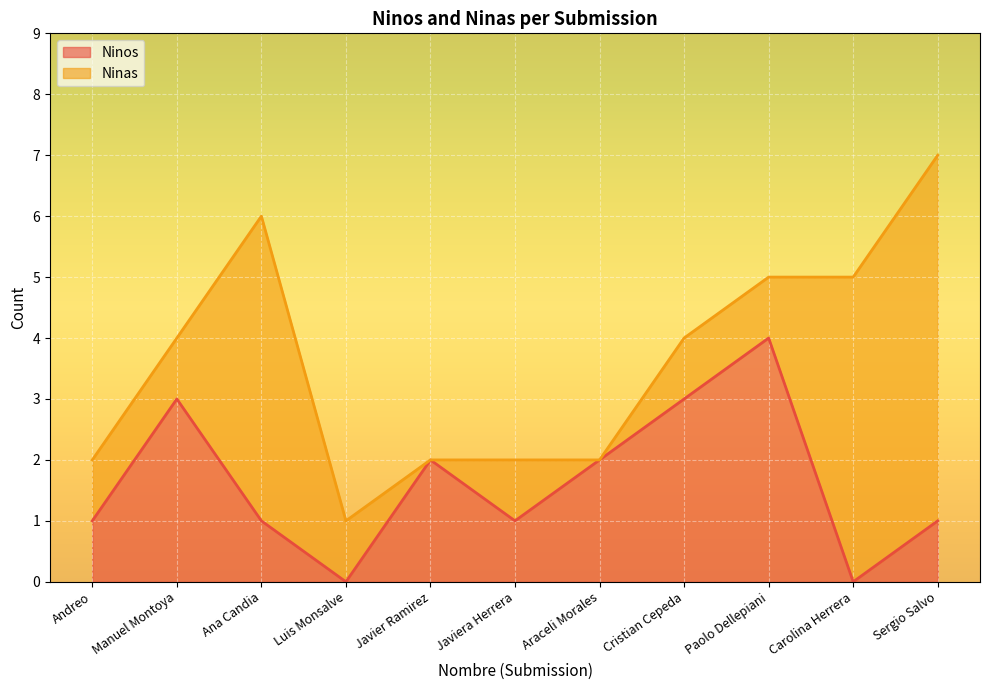

What is the total value across all series at Ana Candia?

6